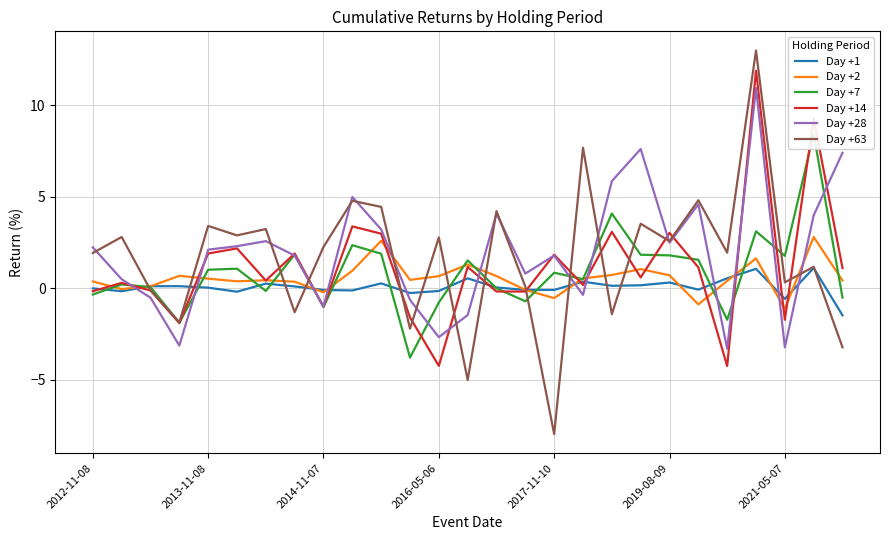

Is it true that Day +14 equals -2.6 at 2016-05-06?

False